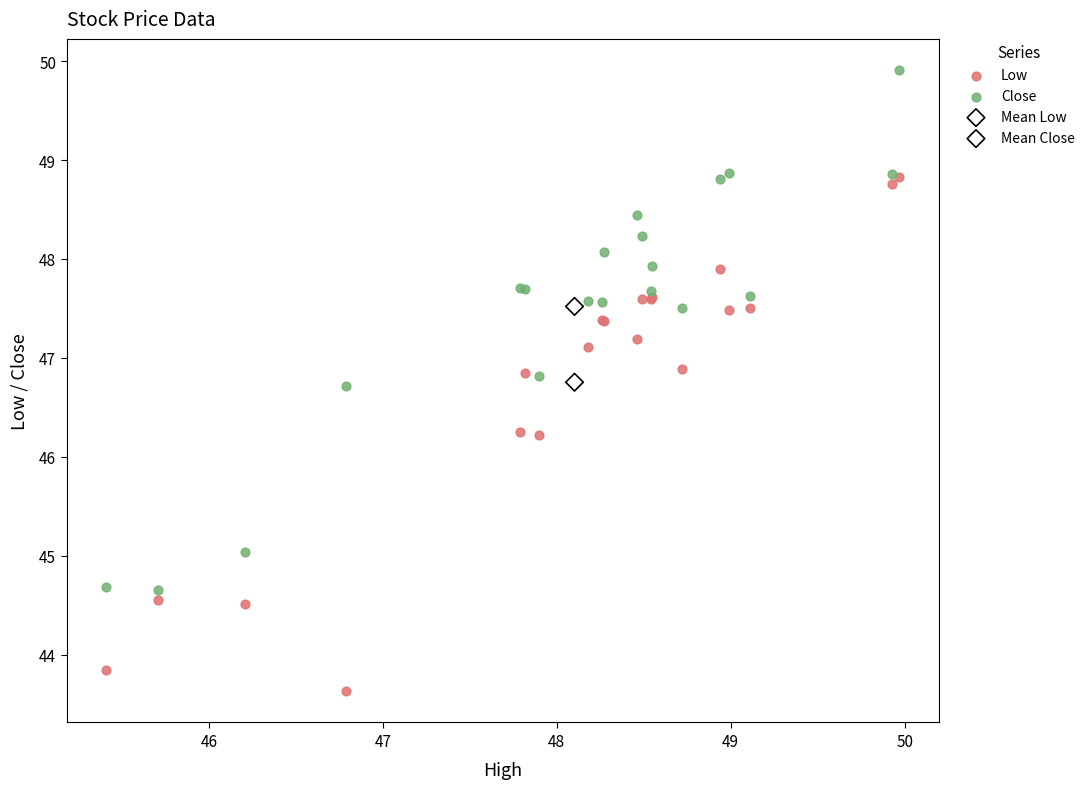

What are all the series names shown in the legend?

Low, Close, Mean Low, Mean Close